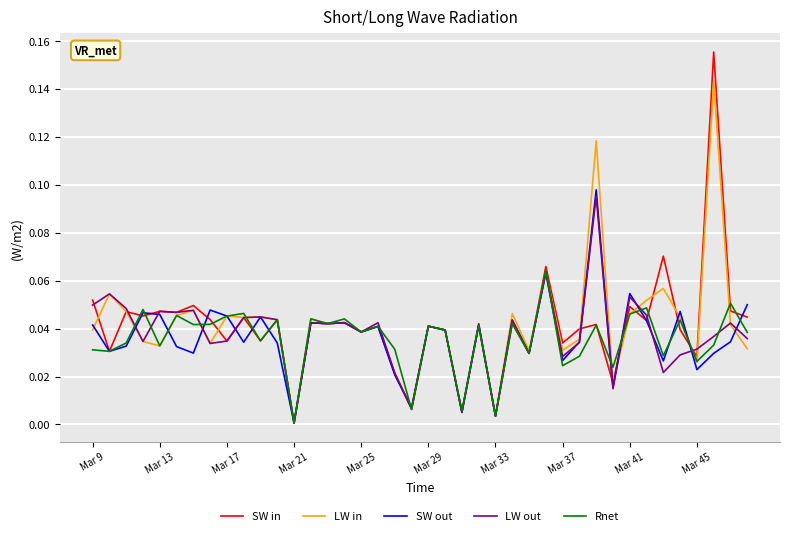

Which series has the largest range (max minus min)?

SW in